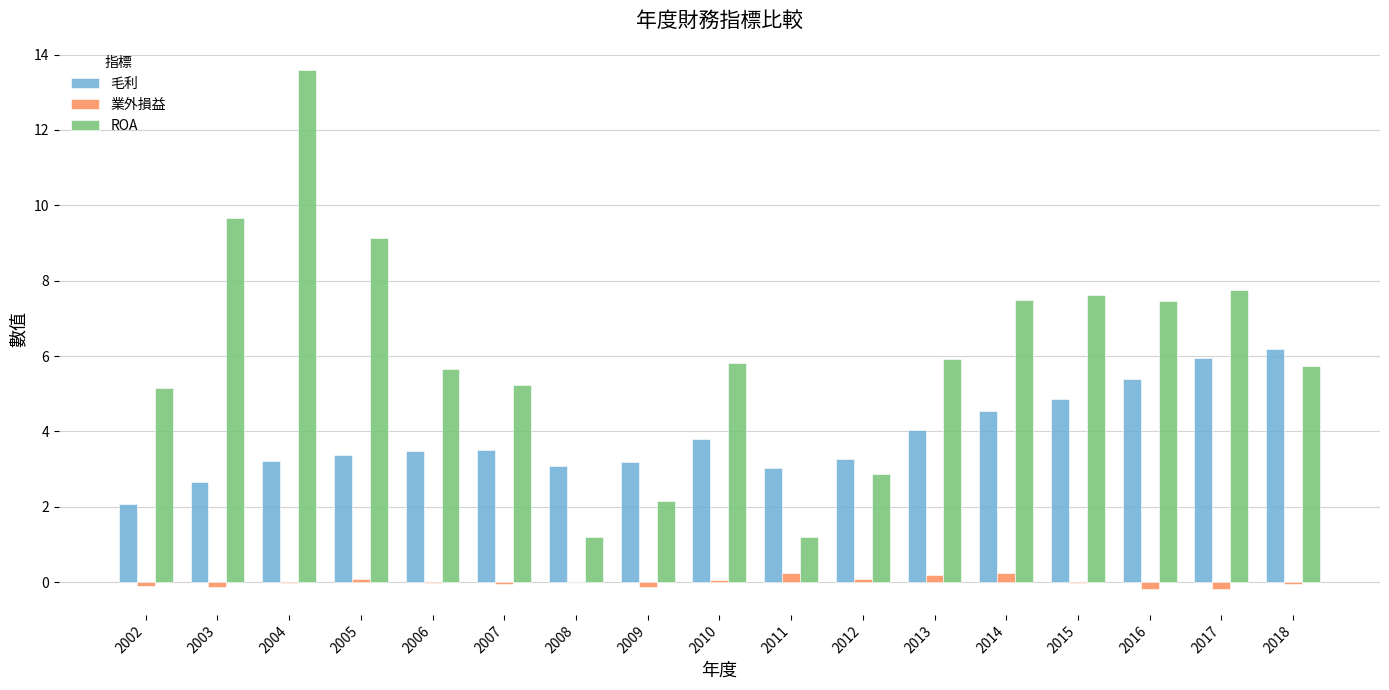

How many series are shown in this chart?

3